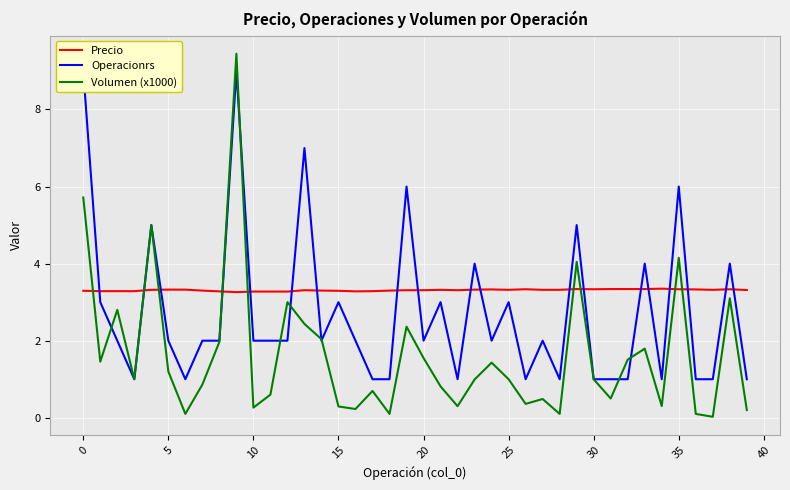

The value of Volumen (x1000) at 14 is 3.4. True or false?

False